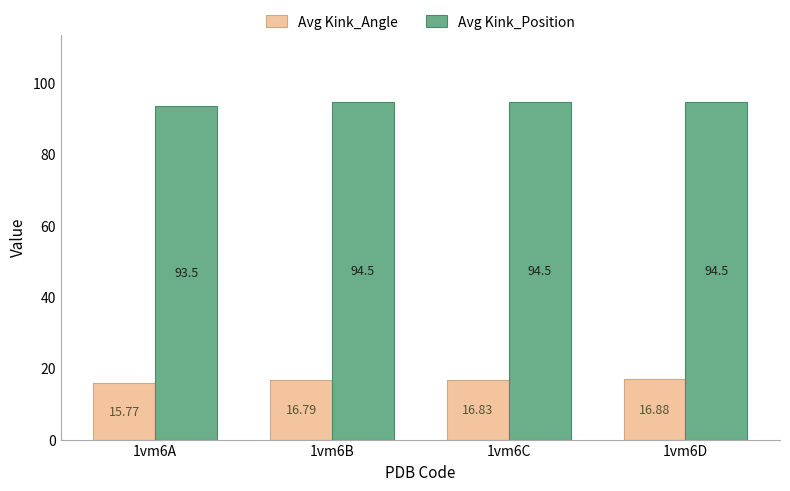

True or false: Avg Kink_Position has a value of 94.5 at 1vm6D.

True